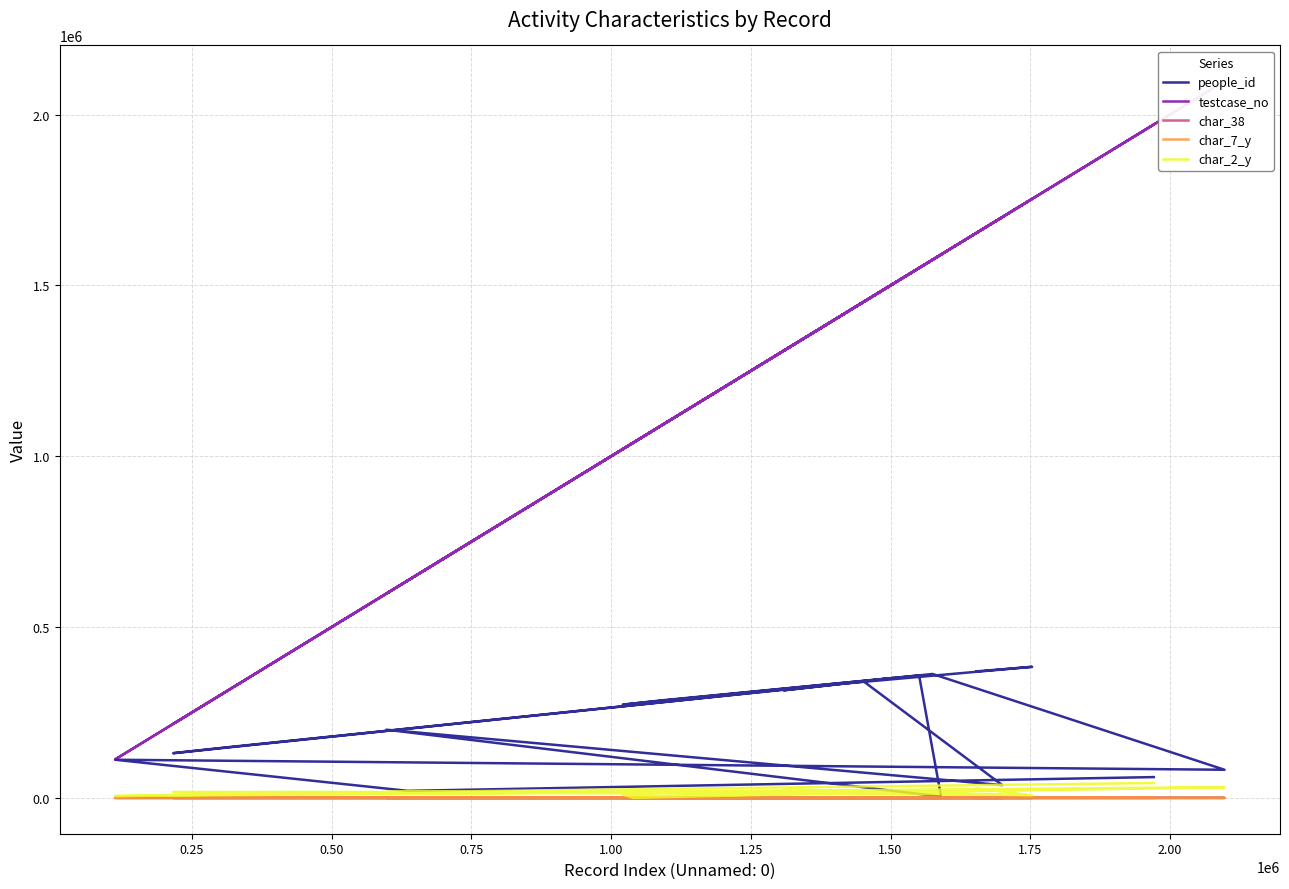

Reading left to right, extract all data points from this chart.

people_id: 370270	383643	334214	314780	350891	276263	272850	285471	358432	3654	199549	37406	340801	147528	130795	362671	82339	111652	20648	60899
testcase_no: 1653374	1753177	1414779	1308591	1504568	1039812	1020836	1090310	1551019	1590277	598061	1699863	1451864	309421	216450	1575037	2097423	112641	635776	1970905
char_38: 0	56	0	51	0	54	100	54	0	42	17	84	0	68	0	98	91	83	0	88
char_7_y: 1	8	20	4	4	4	23	14	19	7	9	4	16	8	9	8	12	16	9	21
char_2_y: 27940	7533	17304	25182	17304	338	9439	5147	17304	17304	17304	9244	17304	9654	17304	17447	31285	5399	17304	43528